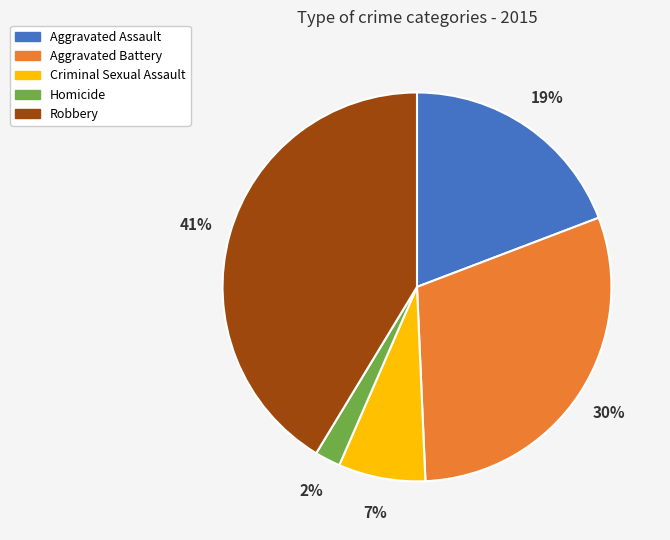

To the nearest percent, what is the difference between the Aggravated Battery and Robbery slice percentages?

11%